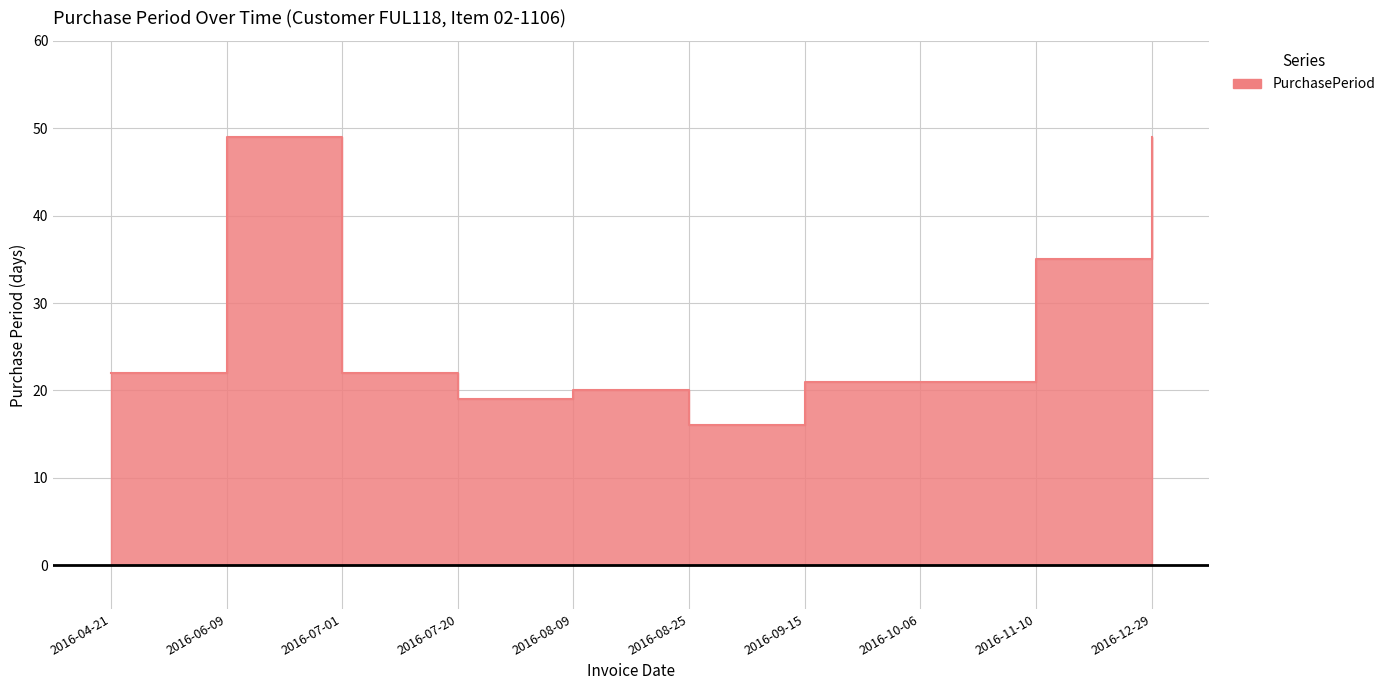

True or false: the data shows 10 at 2016-09-15.

False